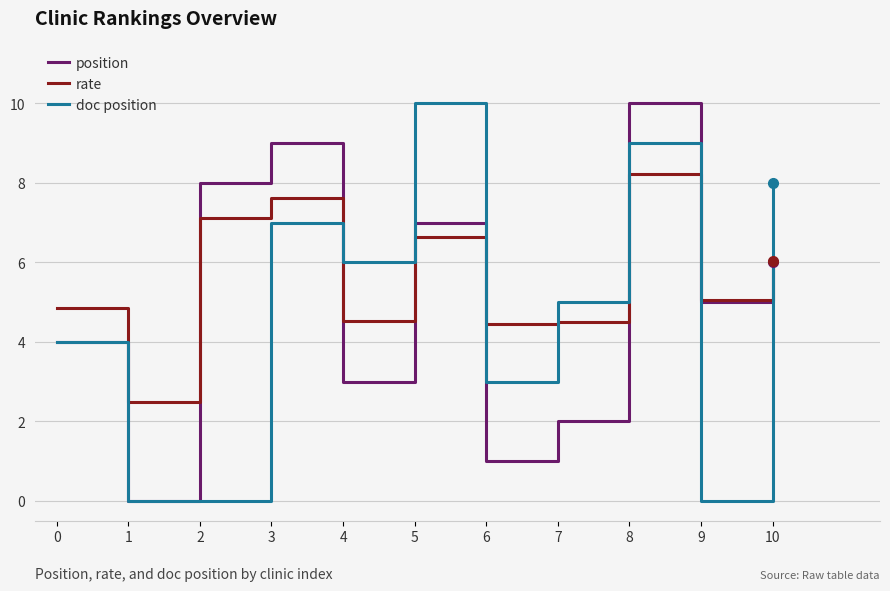

Rank the series at 2 from lowest to highest value.

doc position, rate, position